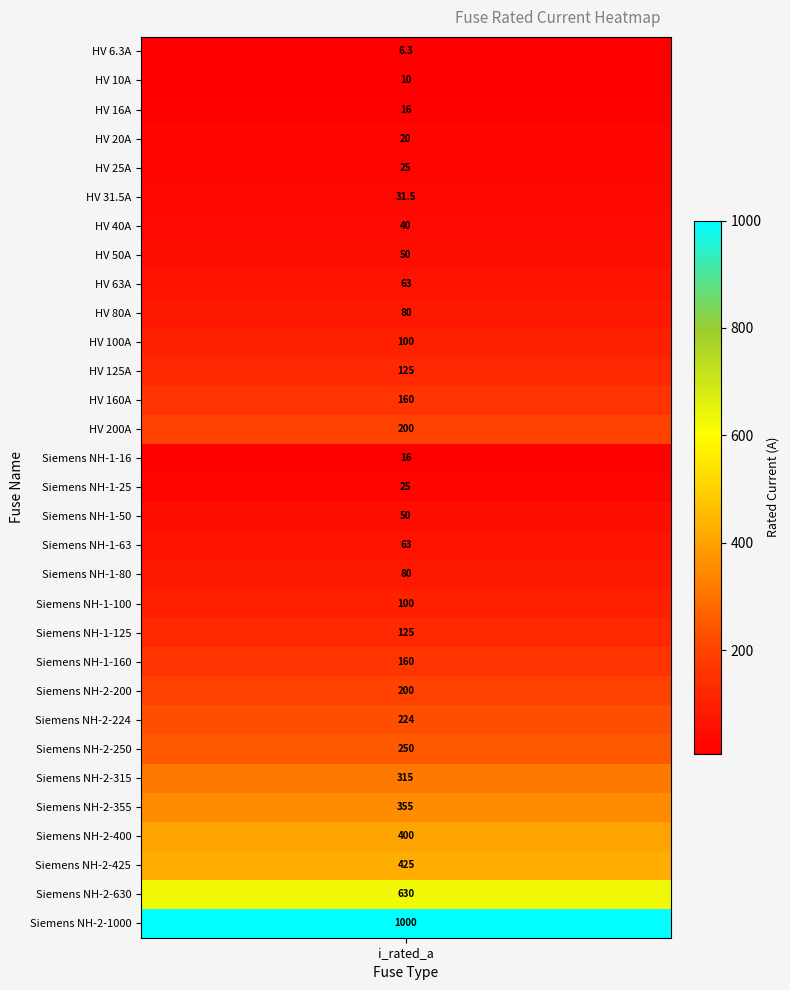

Between HV 80A and Siemens NH-2-315, which is larger?

Siemens NH-2-315